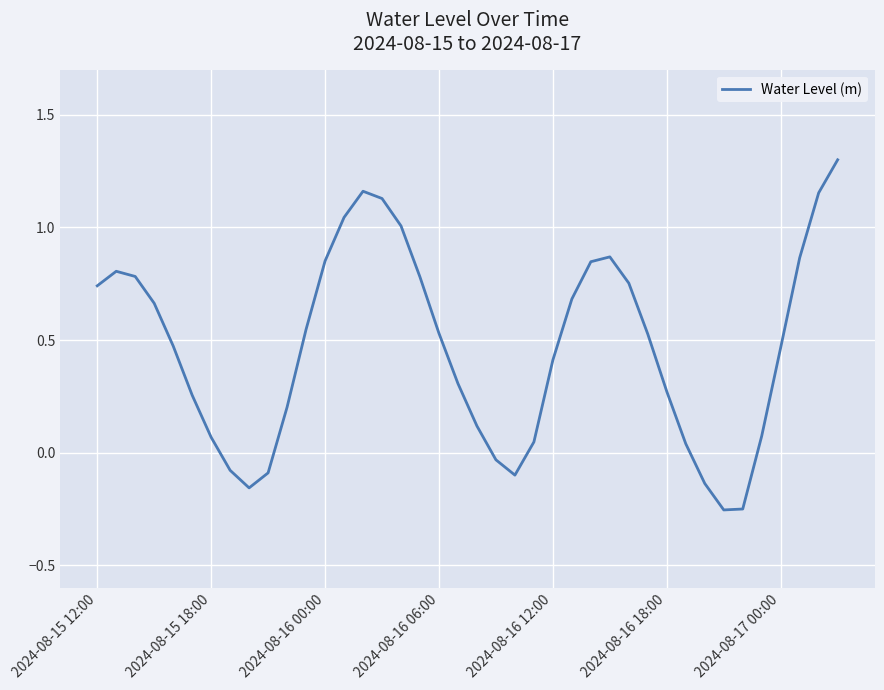

What is the difference between the maximum and minimum values?

1.6